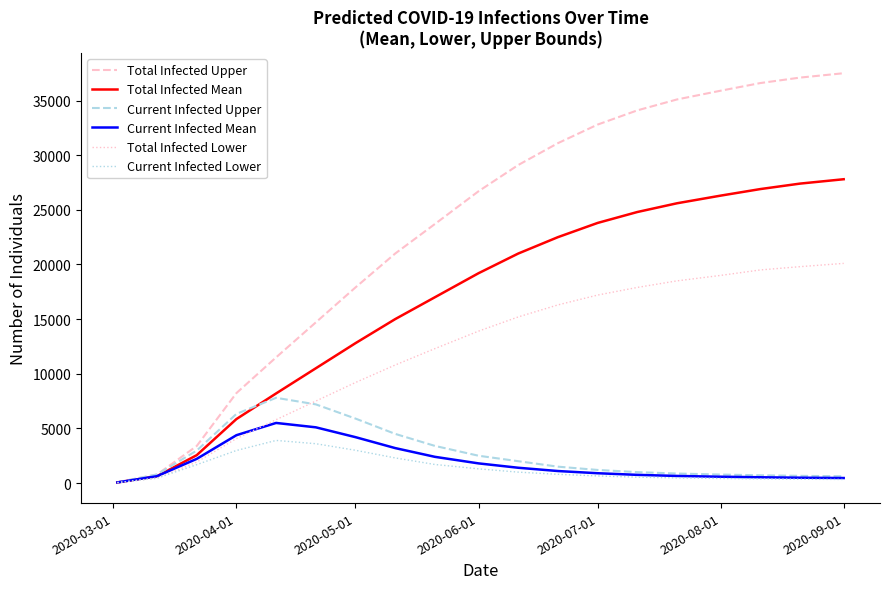

Which series has the largest total across all categories?

Total Infected Upper